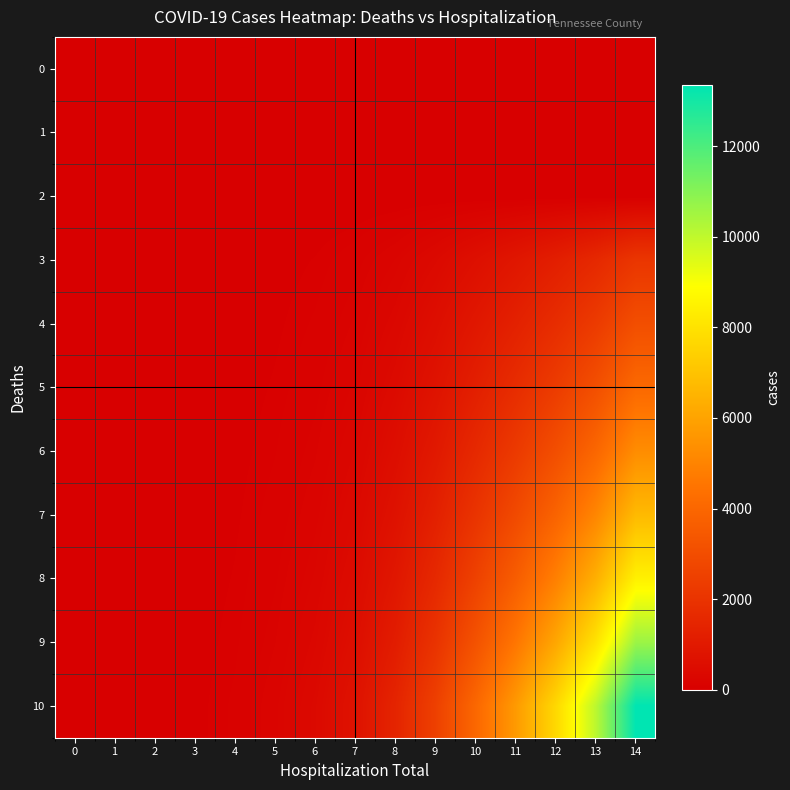

Rank the series by their maximum value, from lowest to highest.

0, 1, 2, 3, 4, 5, 6, 7, 8, 9, 10